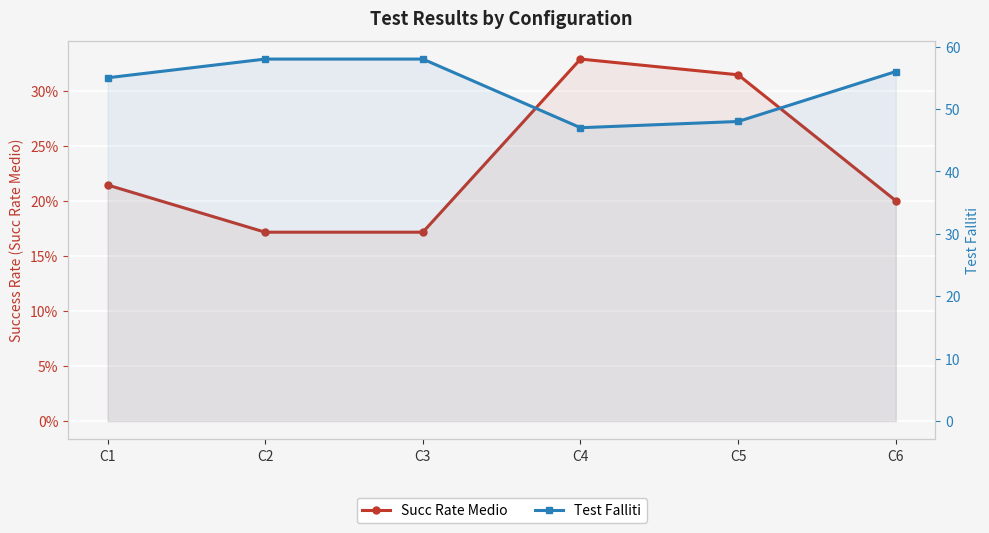

Which series has the largest range (max minus min)?

Test Falliti